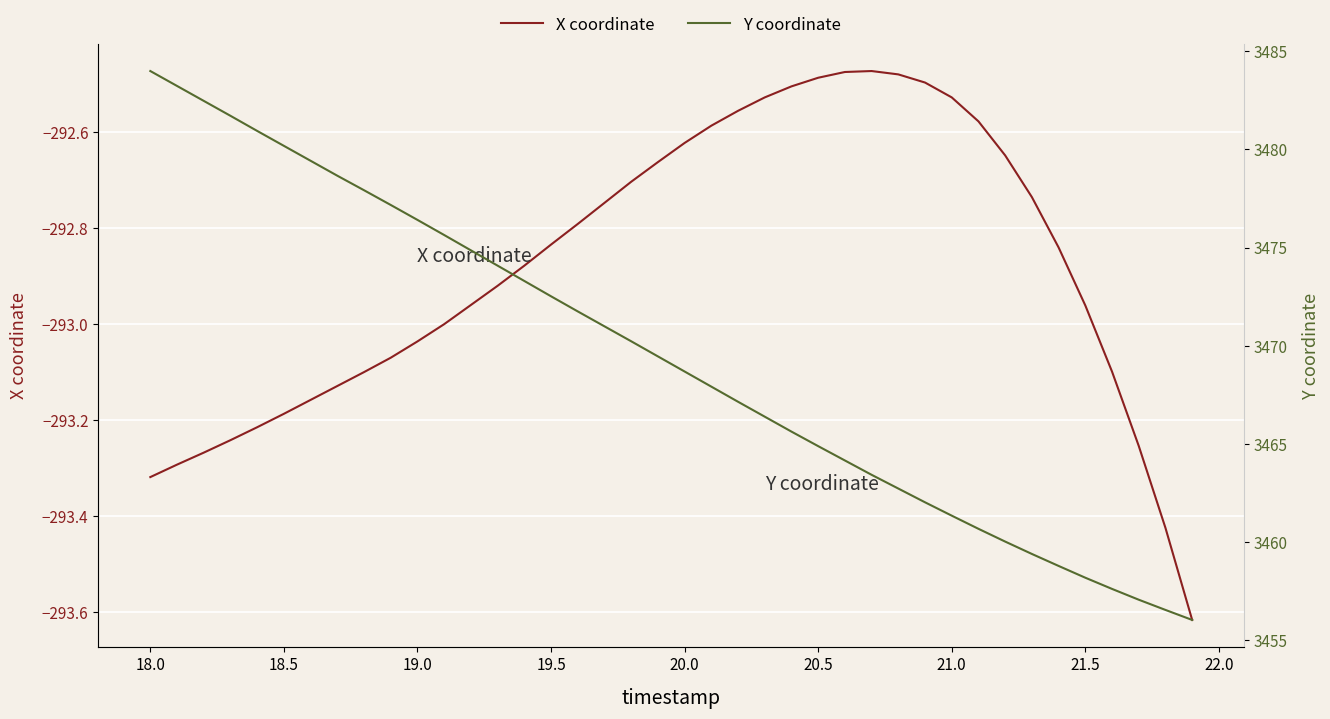

Rank the series by their maximum value, from highest to lowest.

Y coordinate, X coordinate